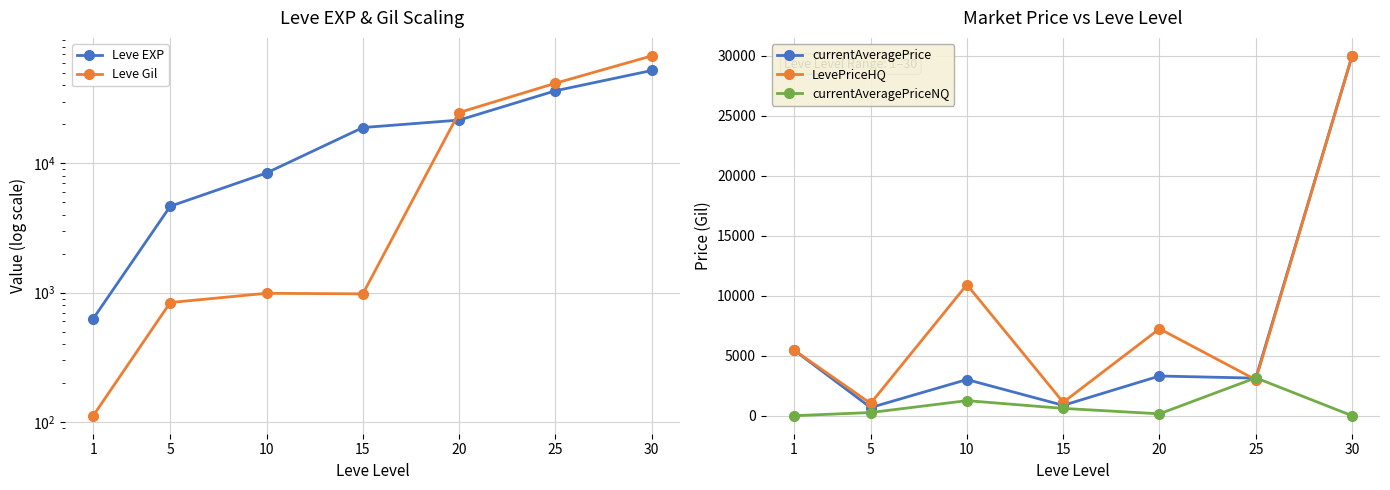

Does the chart have visible grid lines?

Yes